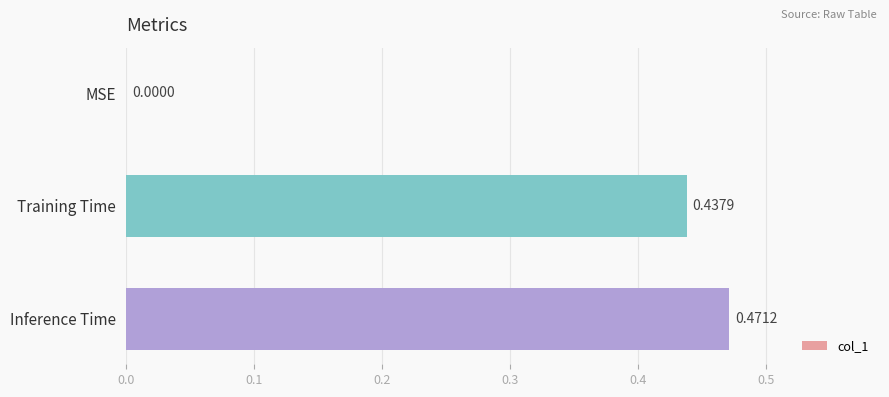

How many positive values are there?

2